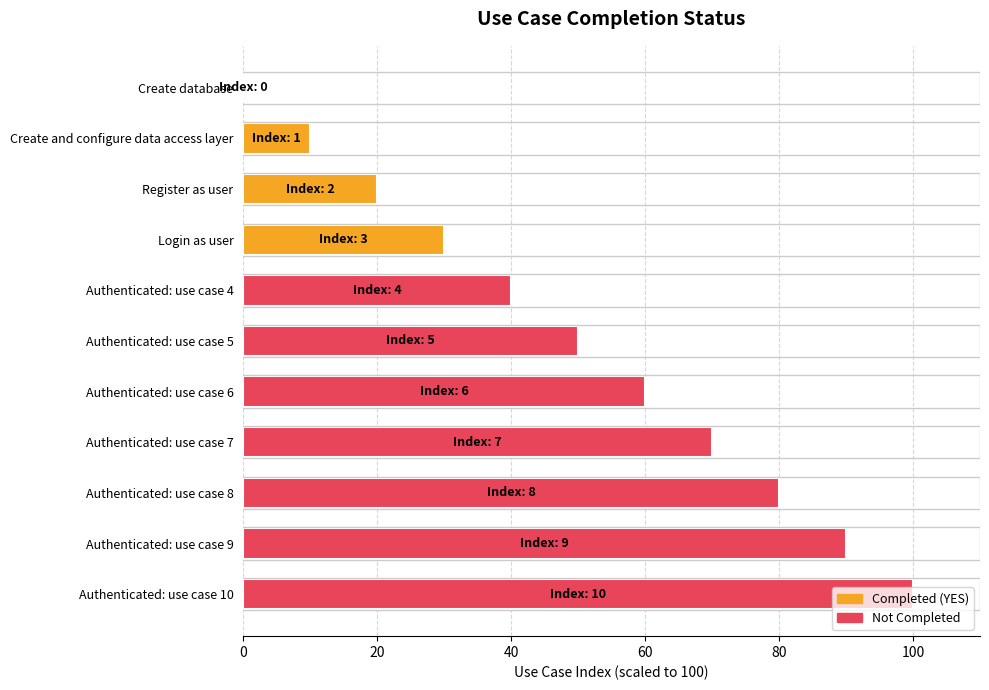

Which category has the highest value across all series?

Authenticated: use case 10